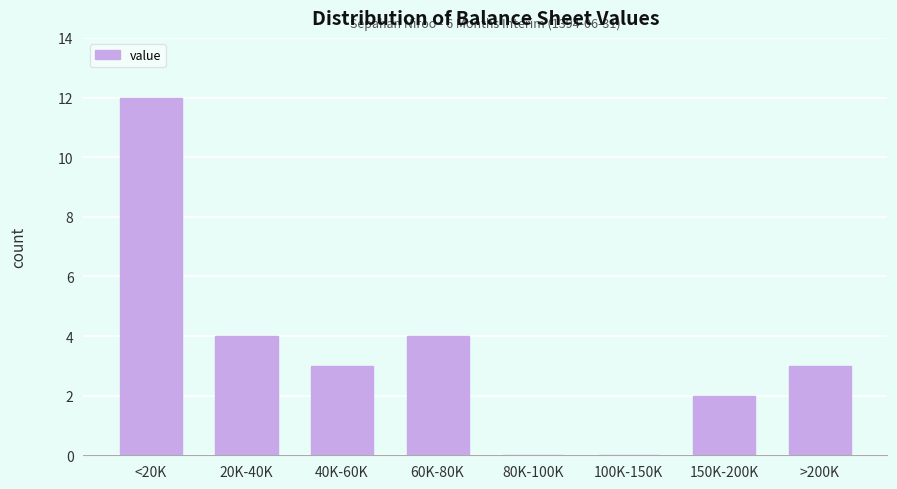

Reading left to right, transcribe all the data shown in this chart.

<20K=12	20K-40K=4	40K-60K=3	60K-80K=4	80K-100K=0	100K-150K=0	150K-200K=2	>200K=3